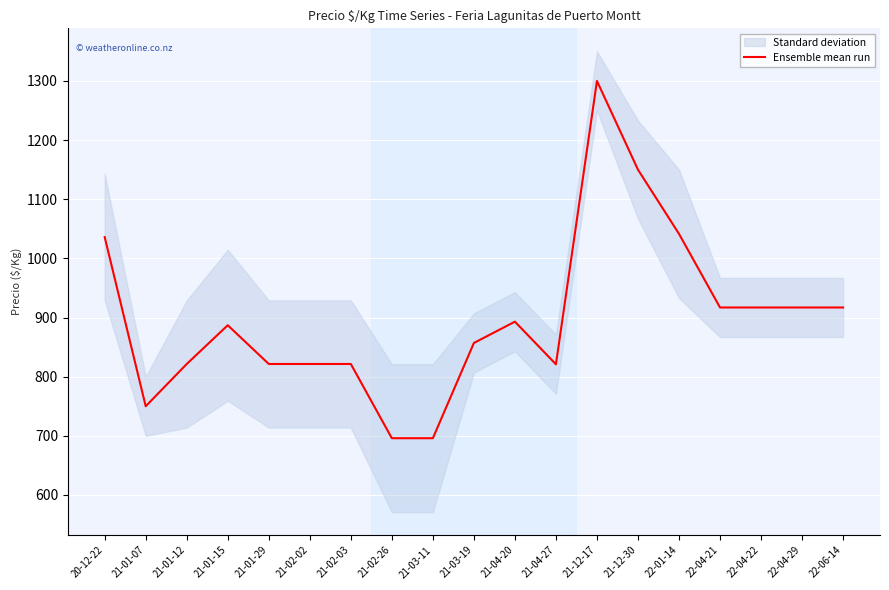

Rank the categories by value from highest to lowest.

21-12-17, 21-12-30, 22-01-14, 20-12-22, 22-04-21, 22-04-22, 22-04-29, 22-06-14, 21-04-20, 21-01-15, 21-03-19, 21-01-12, 21-01-29, 21-02-02, 21-02-03, 21-04-27, 21-01-07, 21-02-26, 21-03-11